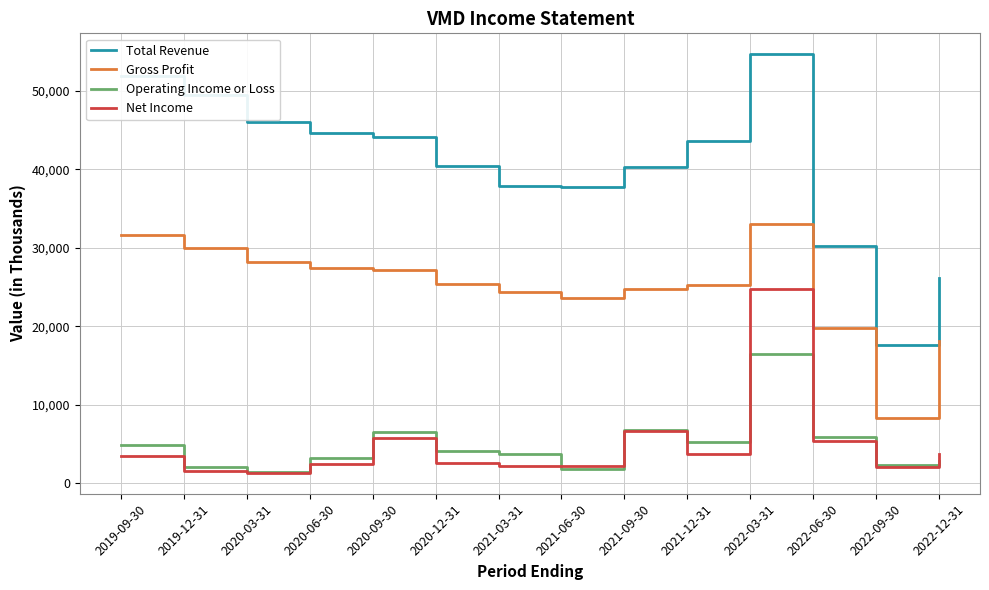

List the series in order of their peak value, highest first.

Total Revenue, Gross Profit, Net Income, Operating Income or Loss